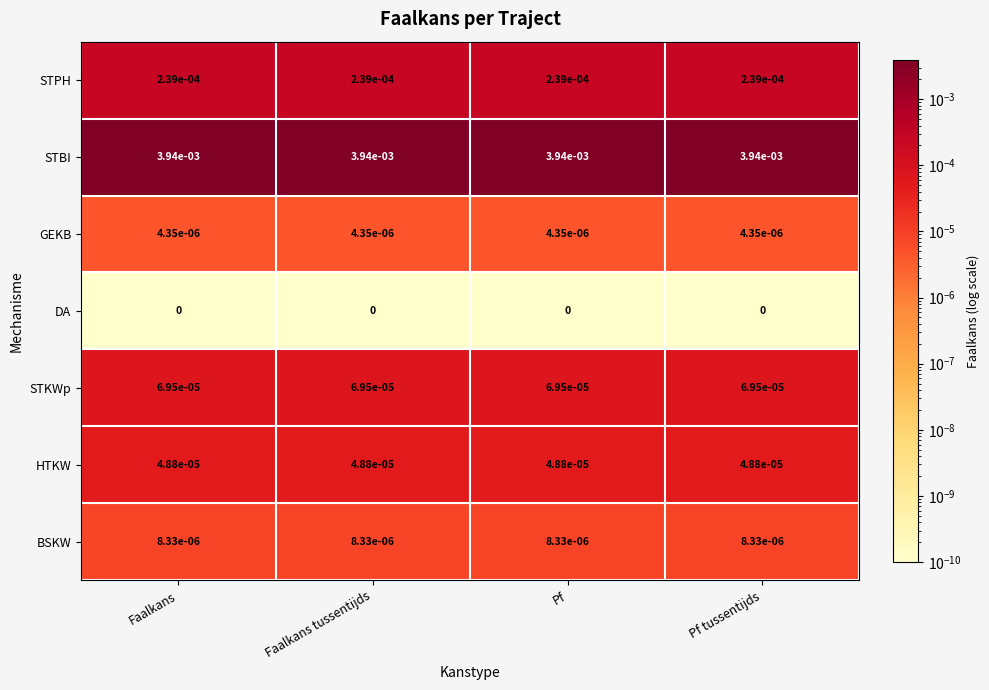

At Faalkans, list the series in order from largest to smallest.

STBI, STPH, STKWp, HTKW, BSKW, GEKB, DA